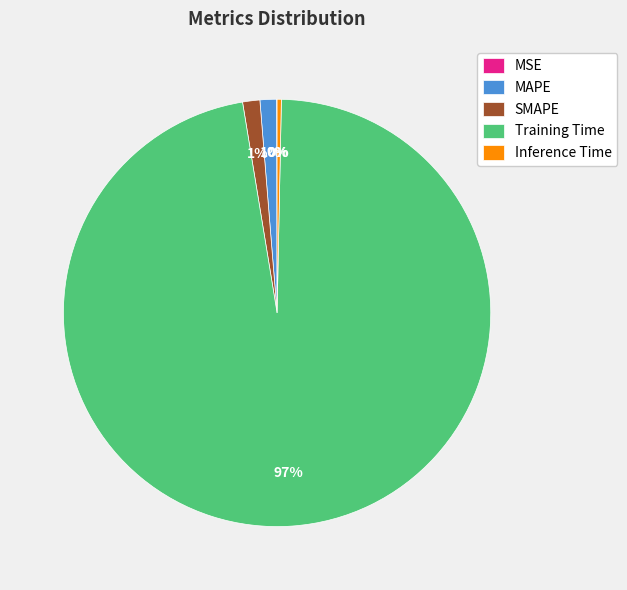

Which has a higher value, Training Time or MAPE?

Training Time